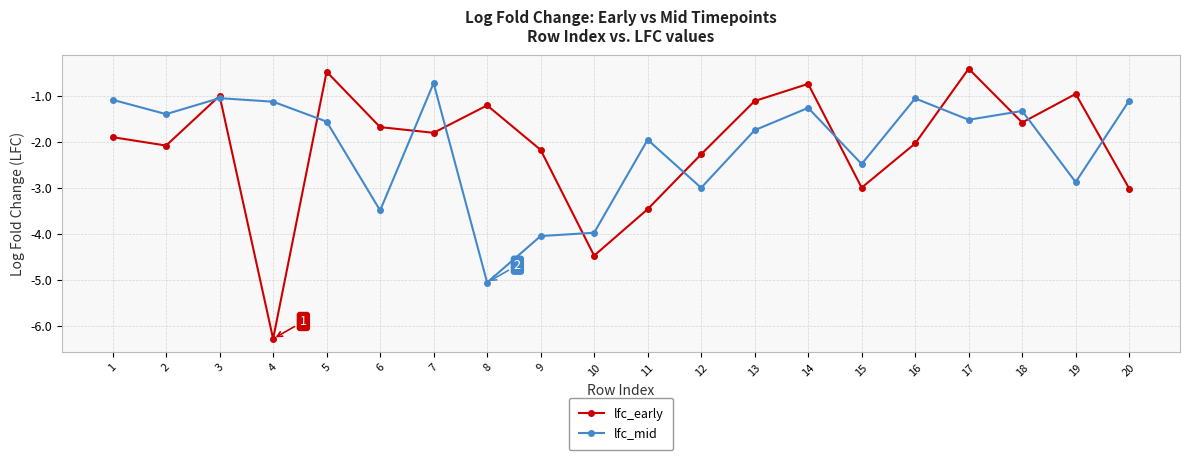

Which series has the widest spread of values?

lfc_early